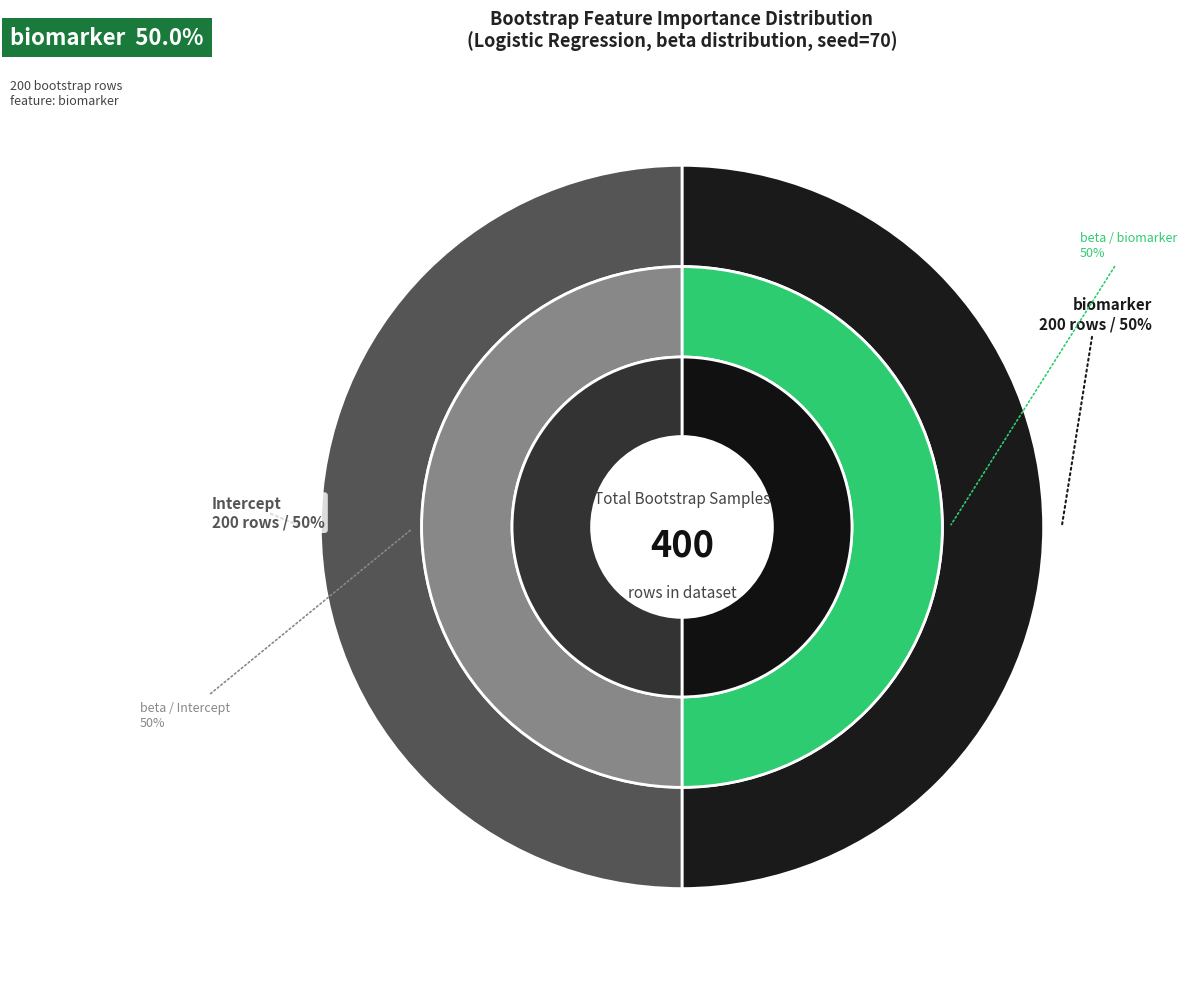

Which slice is the largest?

Logistic Regression / biomarker / beta